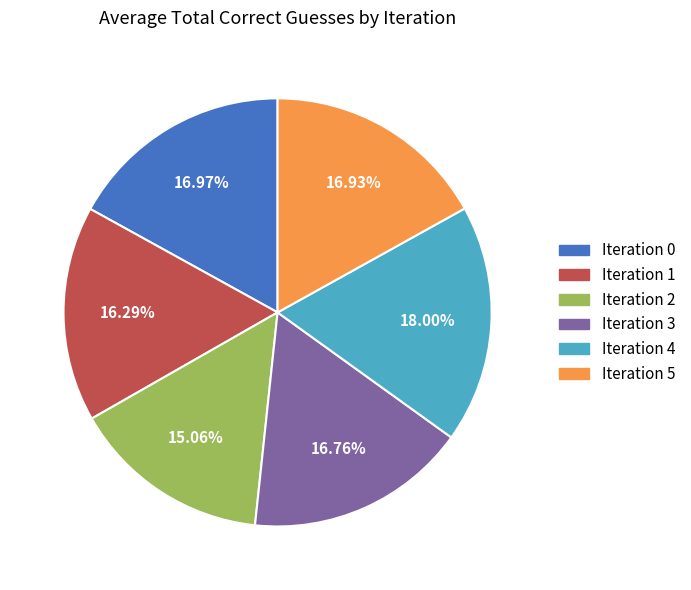

Which category has the smallest portion of the pie?

Iteration 2